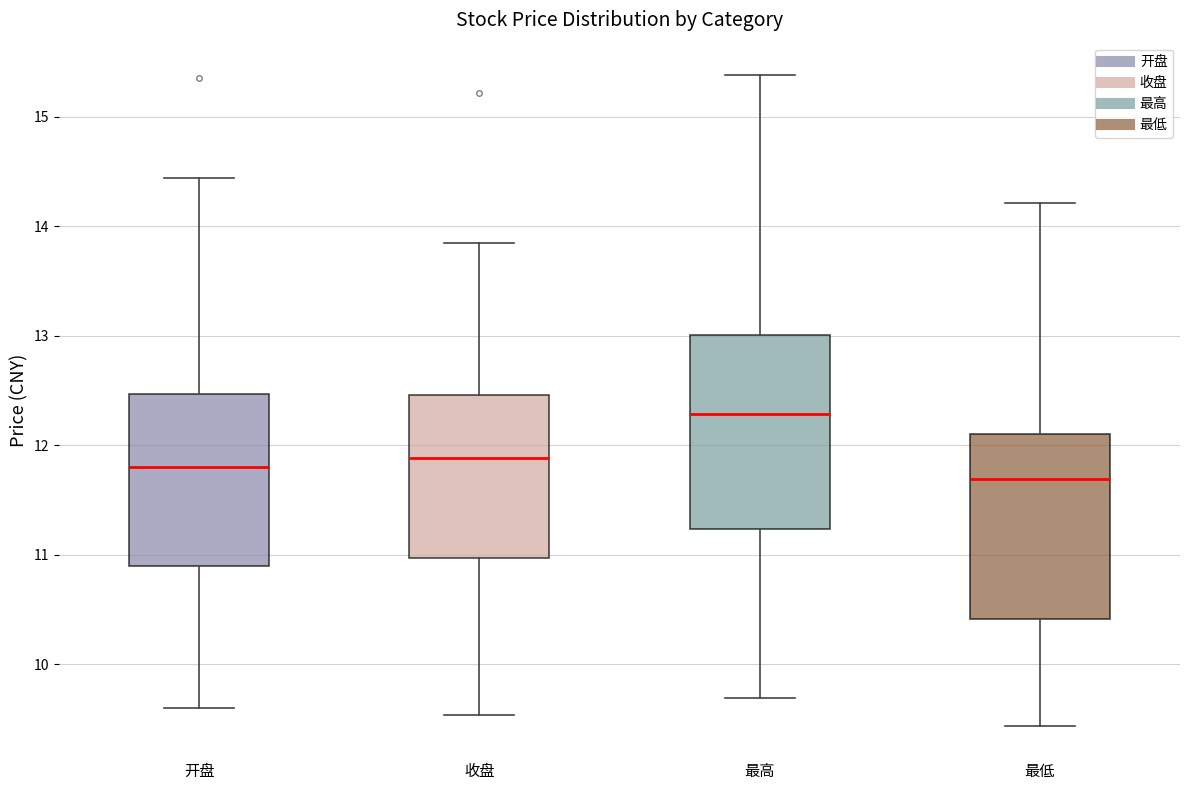

Which box's median line is the lowest?

最低